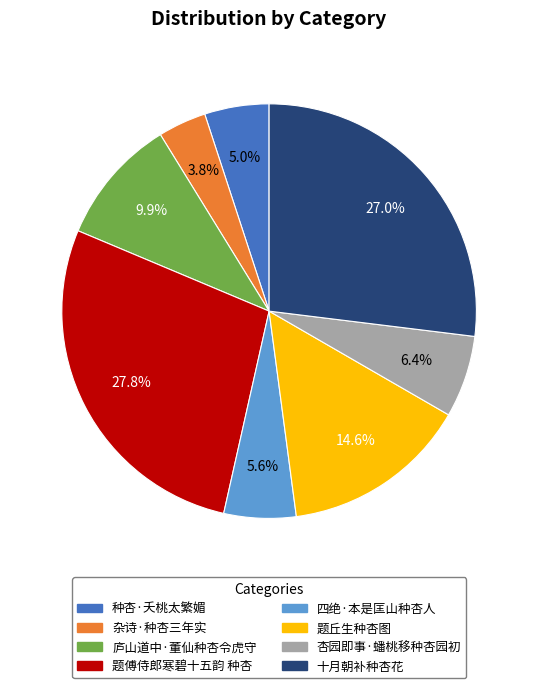

To the nearest percent, what is the difference between the largest and smallest slice percentages?

24%